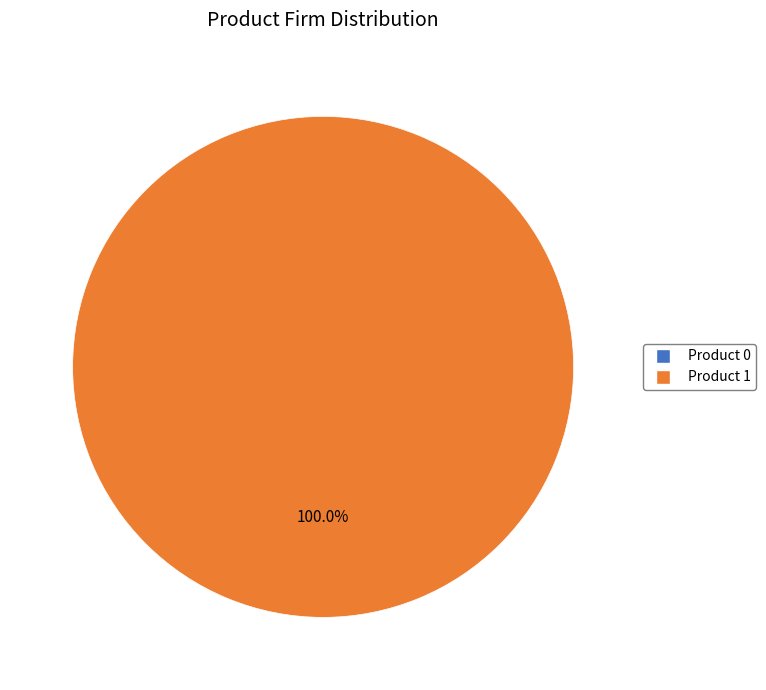

To the nearest percent, what is the difference between the largest and smallest slice percentages?

100%